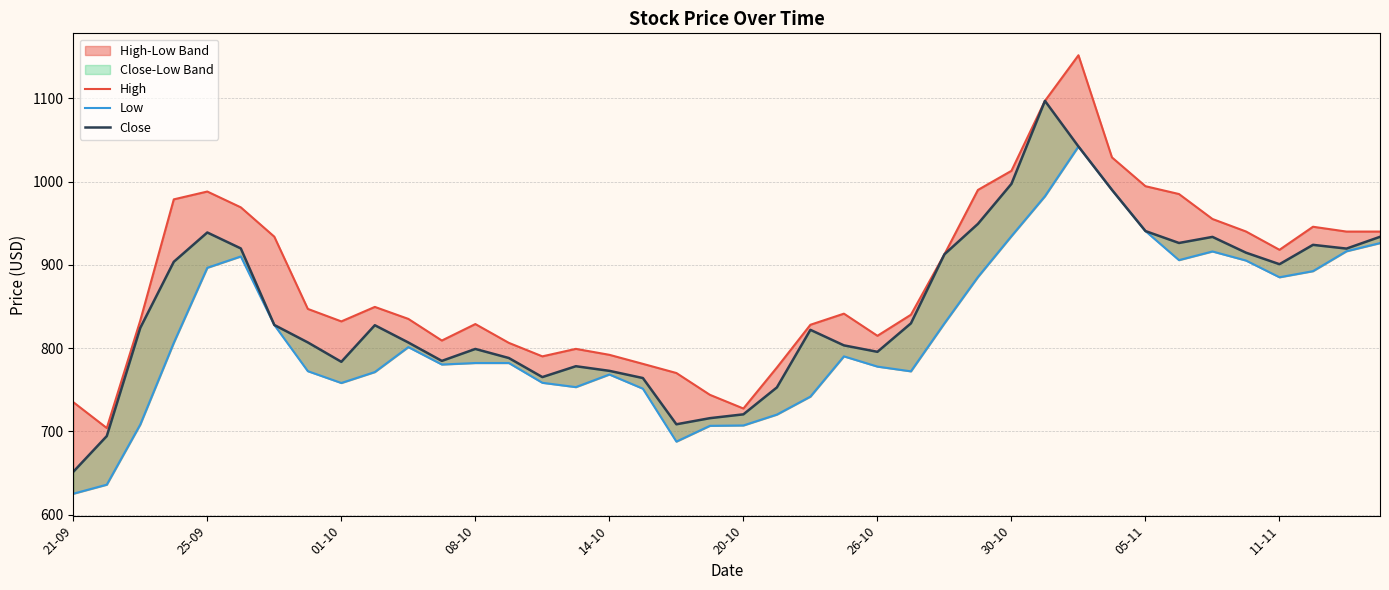

Reading left to right, list all the values displayed in this chart.

High: 735.0	703.9	833.1	978.6	988.0	969.0	933.8	847.0	832.0	849.4	835.0	809.0	828.8	806.2	790.0	799.0	791.8	781.0	770.0	743.8	727.3	776.6	828.0	841.3	814.7	840.0	912.6	989.9	1012.9	1096.9	1151.7	1029.0	994.4	985.0	955.0	940.0	918.0	945.7	939.9	939.9
Low: 625.0	635.8	708.2	806.3	896.4	910.0	827.7	772.2	758.0	771.2	801.1	780.2	782.0	782.0	758.2	753.0	768.2	751.2	687.6	706.5	707.0	720.0	741.7	790.0	777.7	772.0	829.7	885.3	934.4	982.3	1042.1	990.0	940.5	905.6	916.0	905.1	885.0	892.3	916.2	926.0
Close: 651.3	694.2	824.2	903.6	938.8	919.7	827.7	806.8	783.5	827.4	806.7	784.5	798.9	788.0	765.1	778.2	772.6	764.0	708.4	715.8	720.3	752.7	821.8	803.2	795.5	829.7	912.6	949.2	997.2	1096.9	1042.1	990.0	940.5	926.2	933.5	914.5	900.7	924.0	919.5	933.6